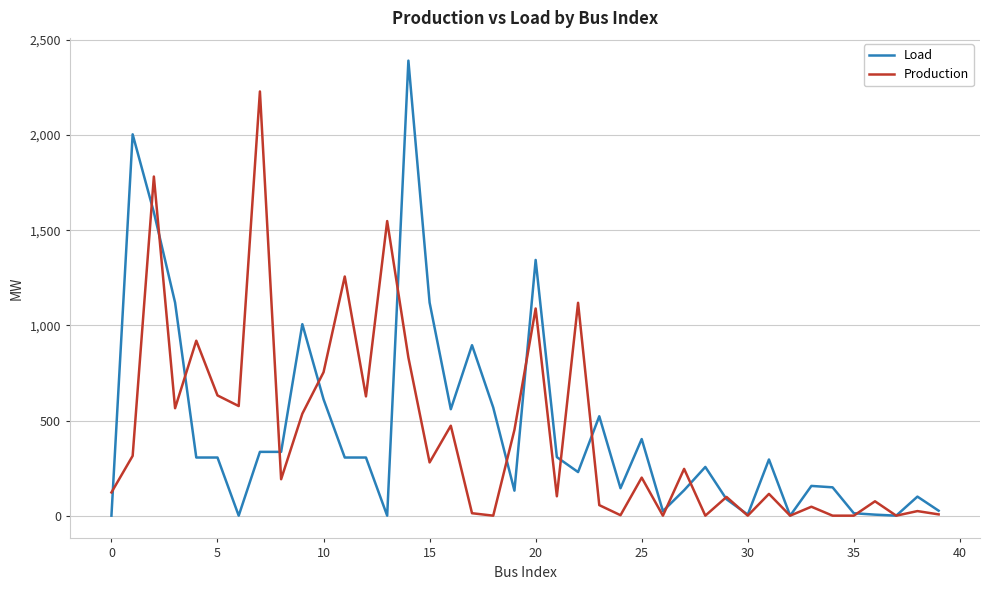

What is the difference between the second highest and minimum values in the Load series?

2004.2